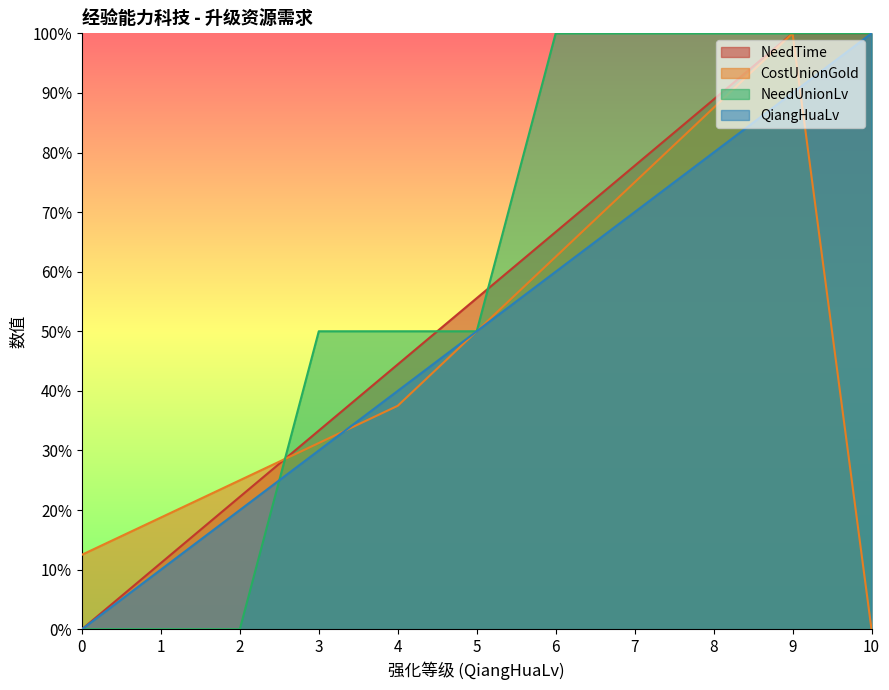

What is the difference between the NeedUnionLv values at 4 and 10?

0.5